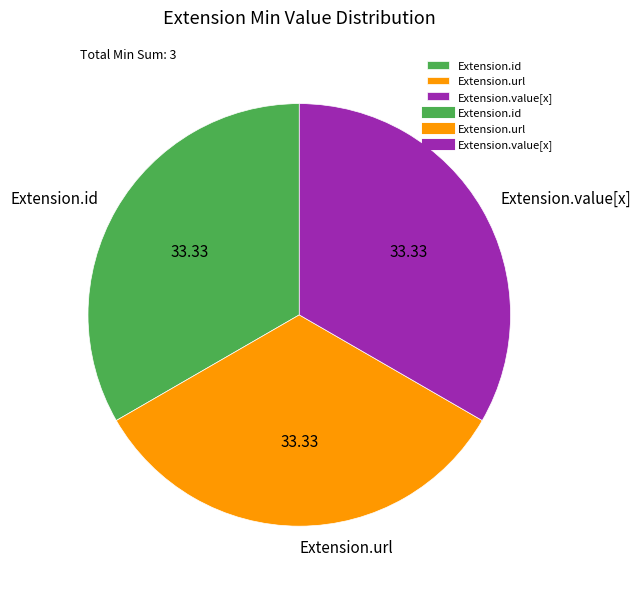

How many segments does this pie chart have?

3